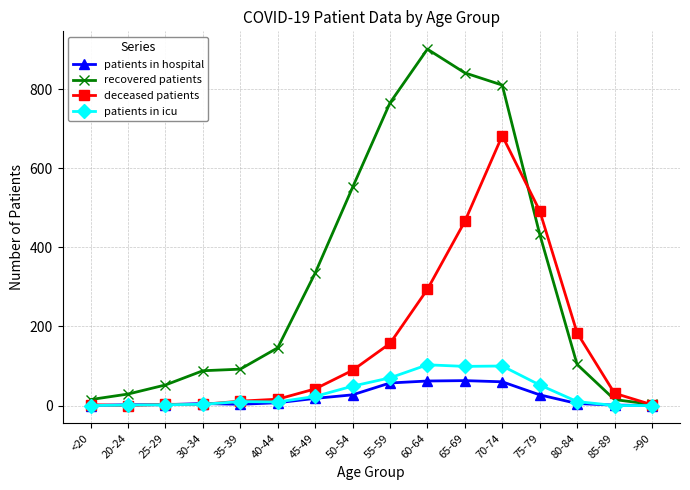

At how many categories does at least one series exceed 198?

7